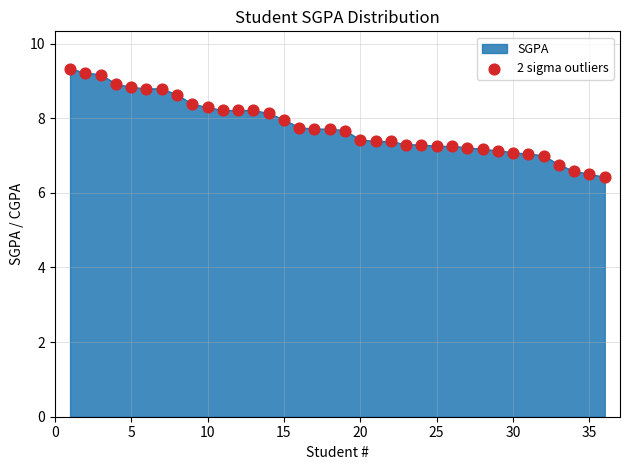

What is the difference between the maximum and minimum values?

2.9